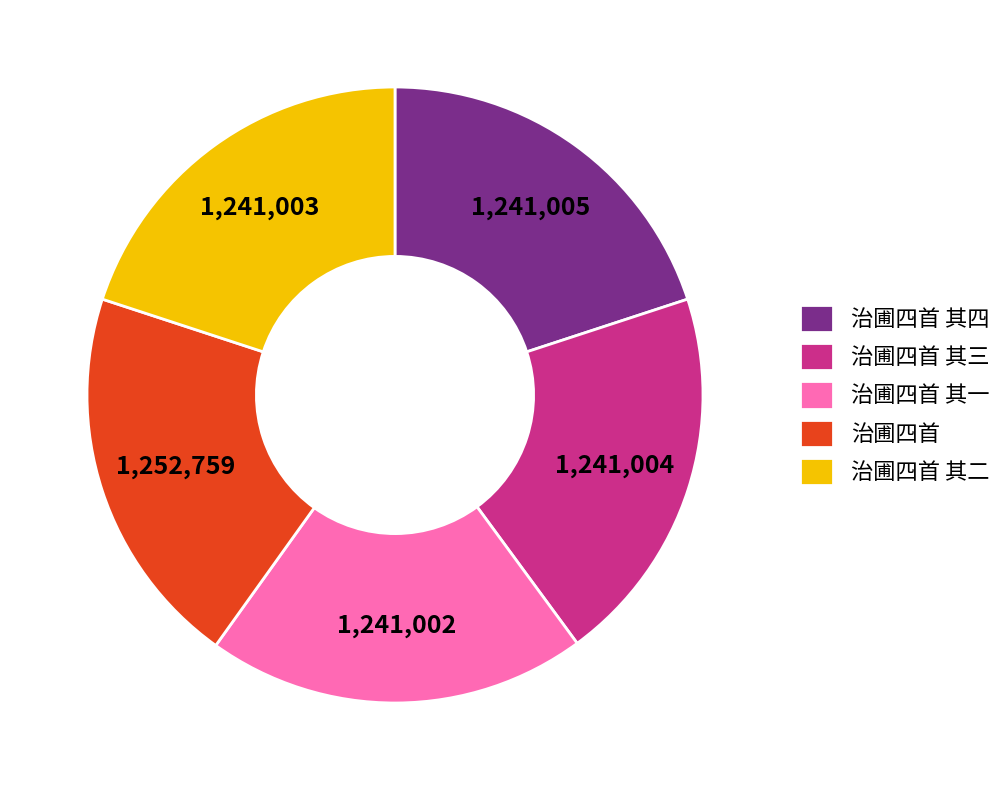

Is the sum of 治圃四首 其三 and 治圃四首 其二 greater than half?

No